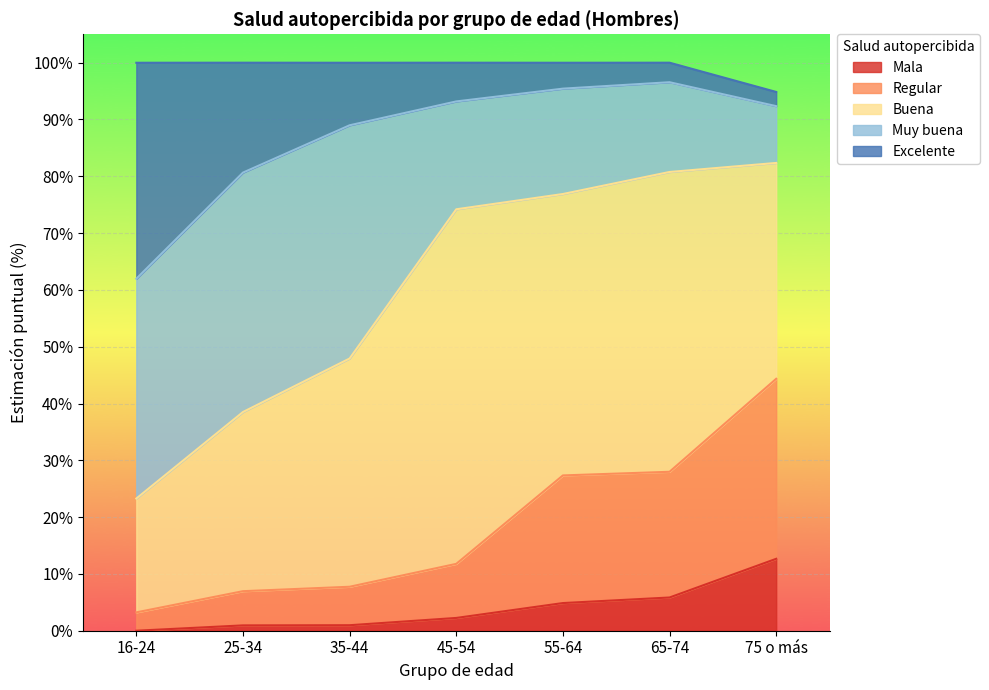

What is the highest value of the Mala series?

12.7